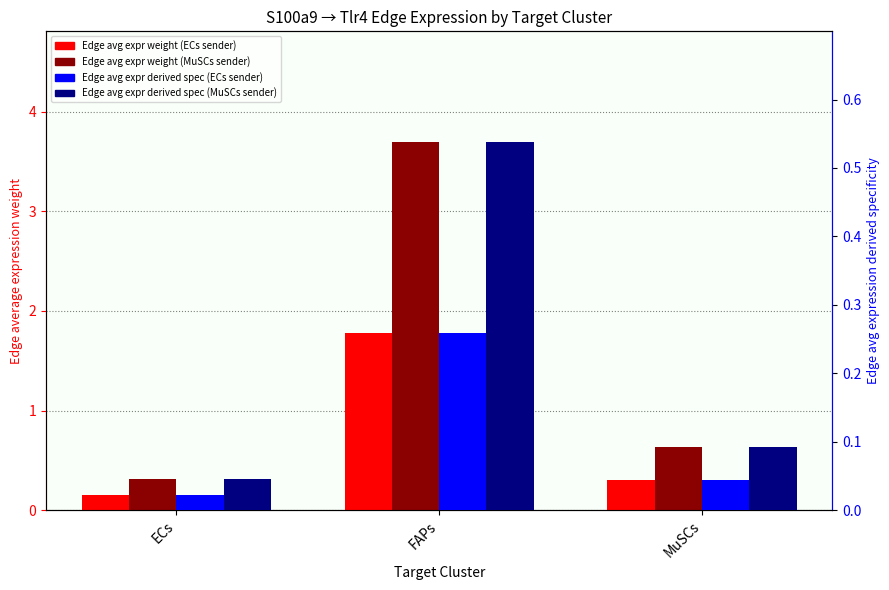

Are the bars horizontal?

No